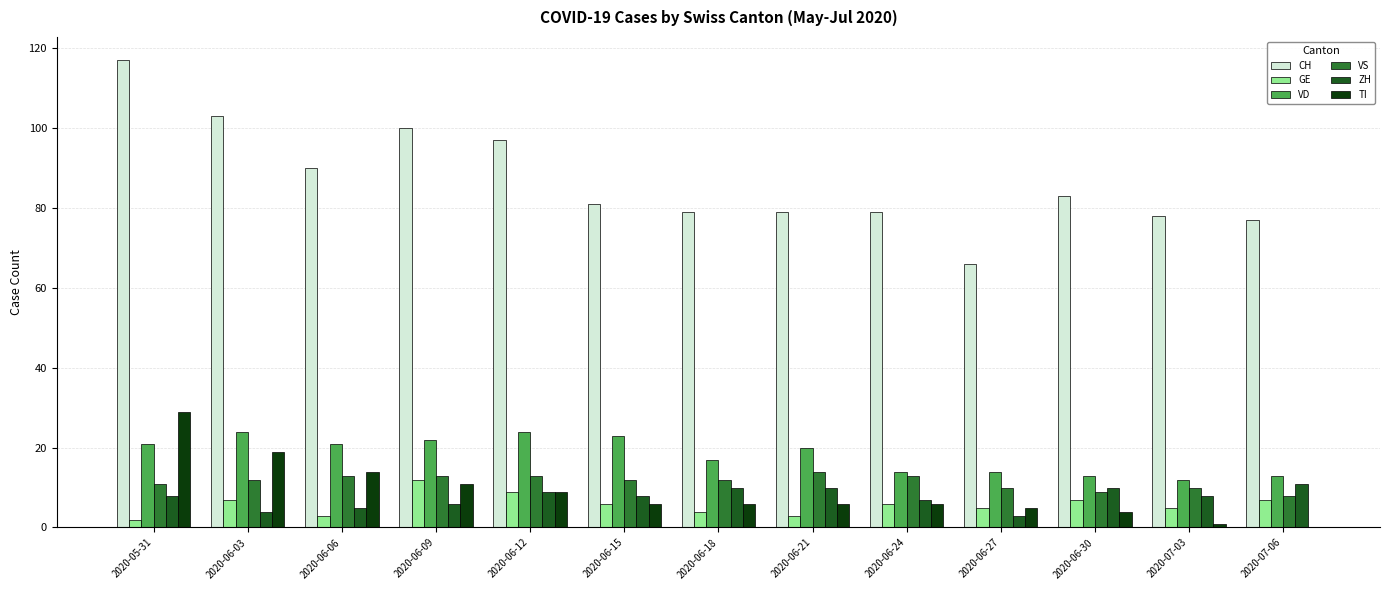

Read the GE value at 2020-06-27.

5